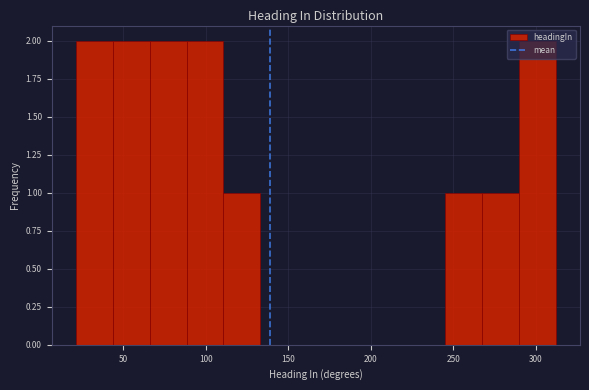

What is the height of the bar covering 90 to 110 on the x-axis? Neither the bar edges nor the heights are printed on the chart, so give them approximately, as read against the axes.

2